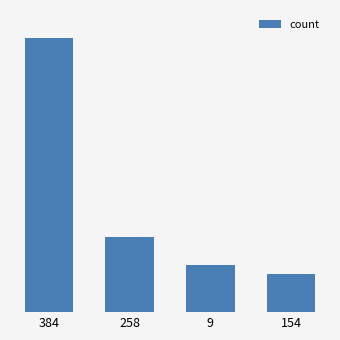

Does the chart contain any negative values?

No